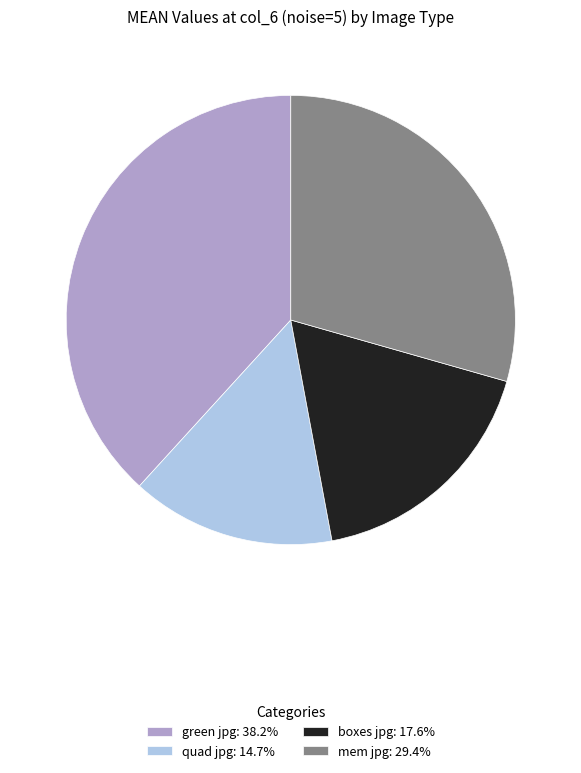

Combined, do mem jpg and green jpg account for over 50%?

Yes